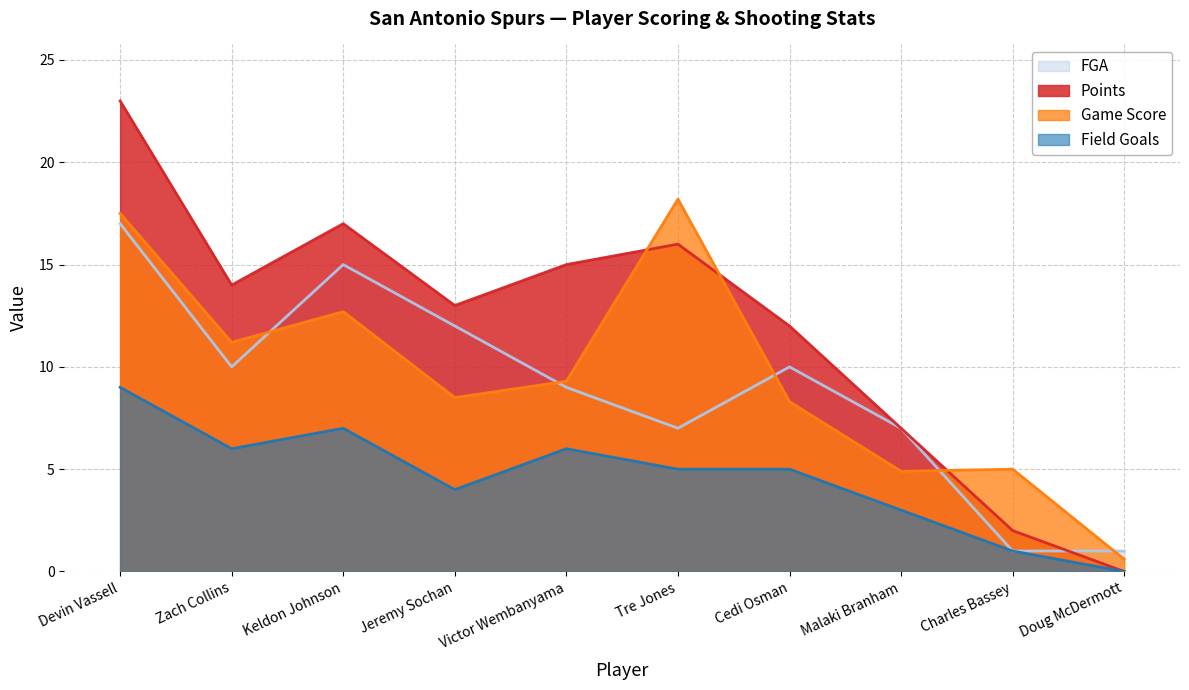

What is the value of the Field Goals point at the 8th from the left?

3.0